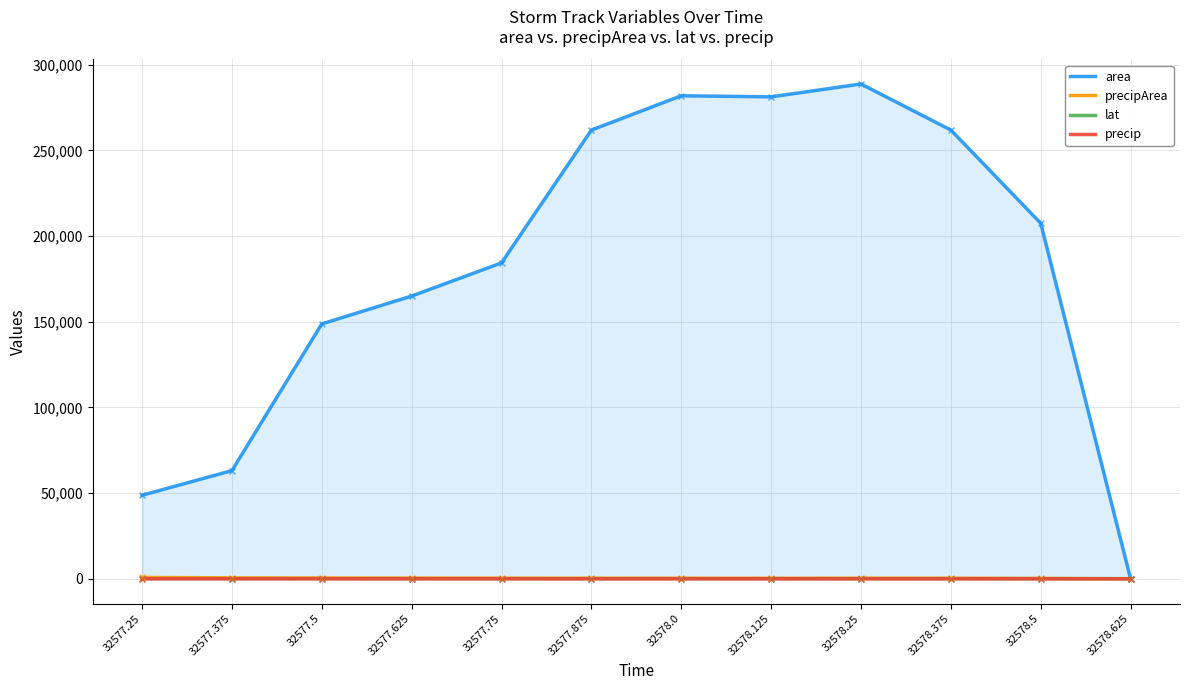

At which category is the sum across all series the highest?

32578.25